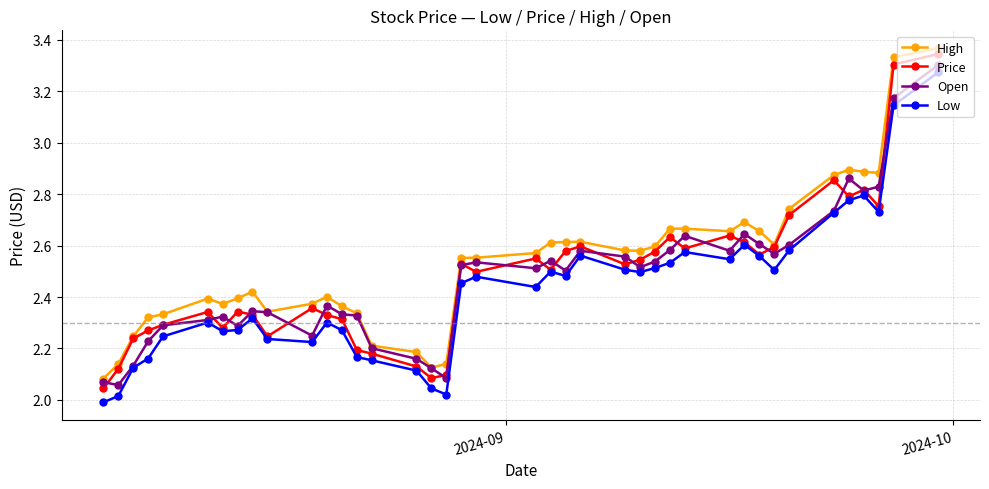

Which series has the largest range (max minus min)?

Price